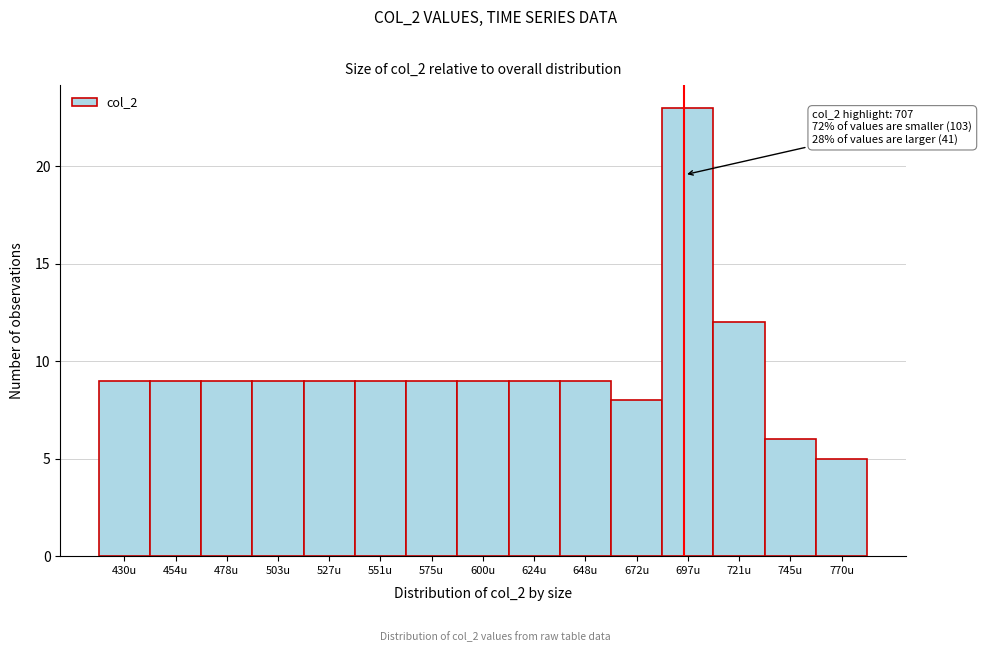

Reading left to right, what are all the values shown in this chart?

9	9	9	9	9	9	9	9	9	9	8	23	12	6	5